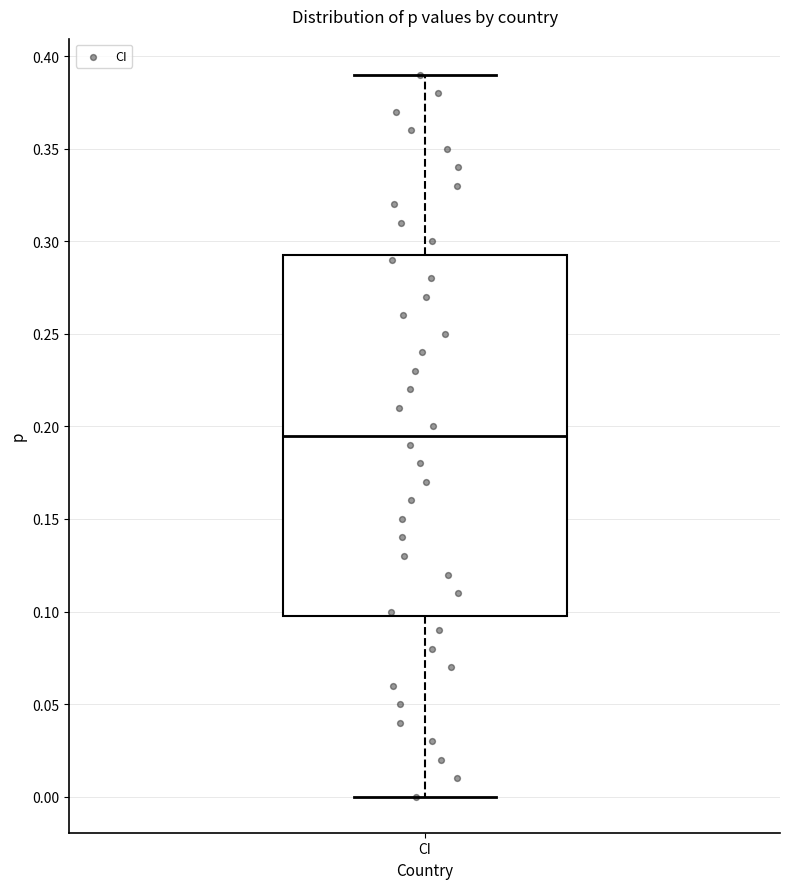

Transcribe this box plot: give where the median line is, the range the box spans, and where the two whiskers end, as read against the y-axis. The values are not printed on the chart, so give them approximately, as read against the axis.

median 0.195, box 0.100 to 0.295, whiskers 0.000 to 0.390